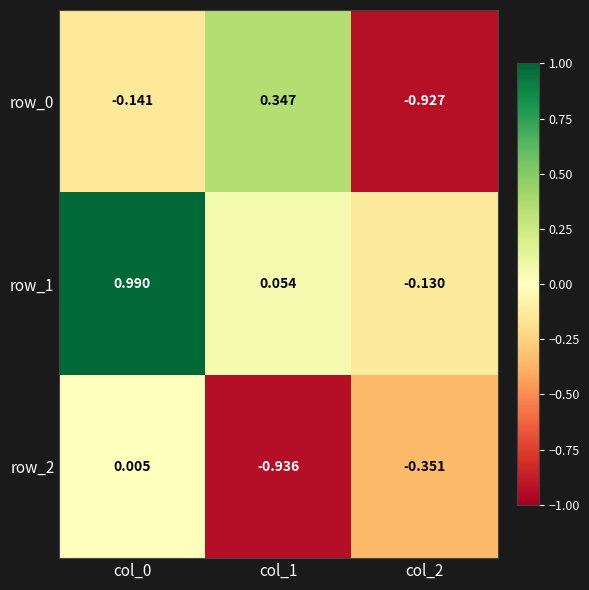

How many positive values does the row_2 series have?

1